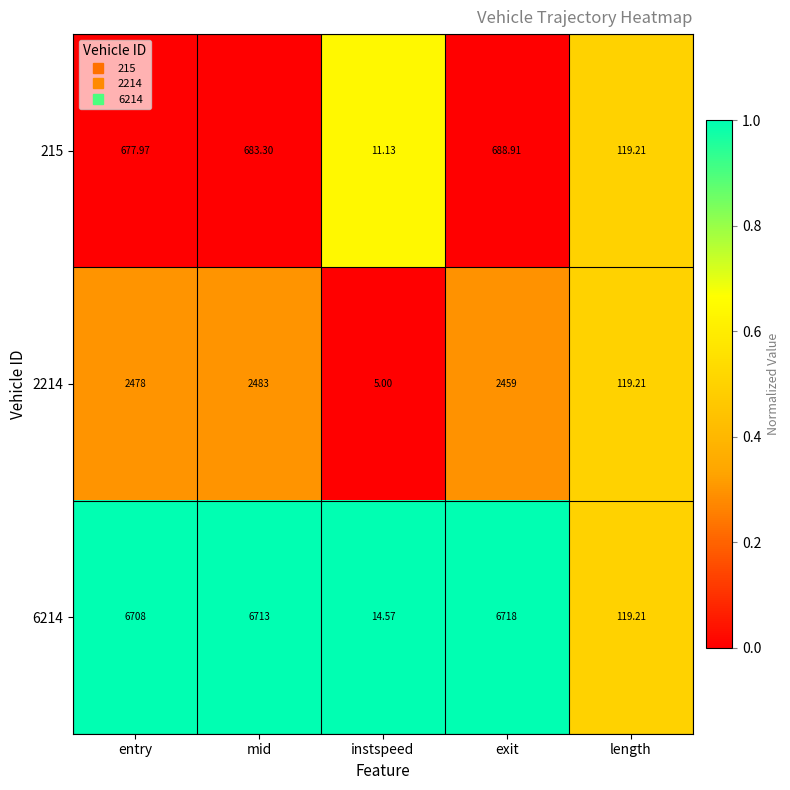

List the labels in order of 215 value, smallest first.

instspeed, length, entry, mid, exit